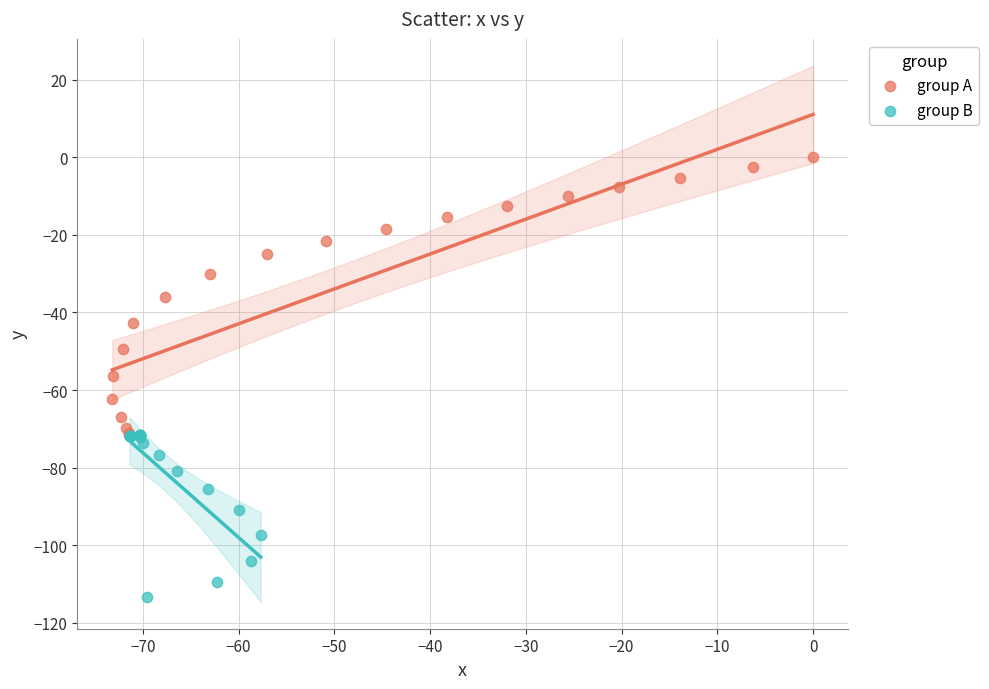

What are all the series names shown in the legend?

group A, group B